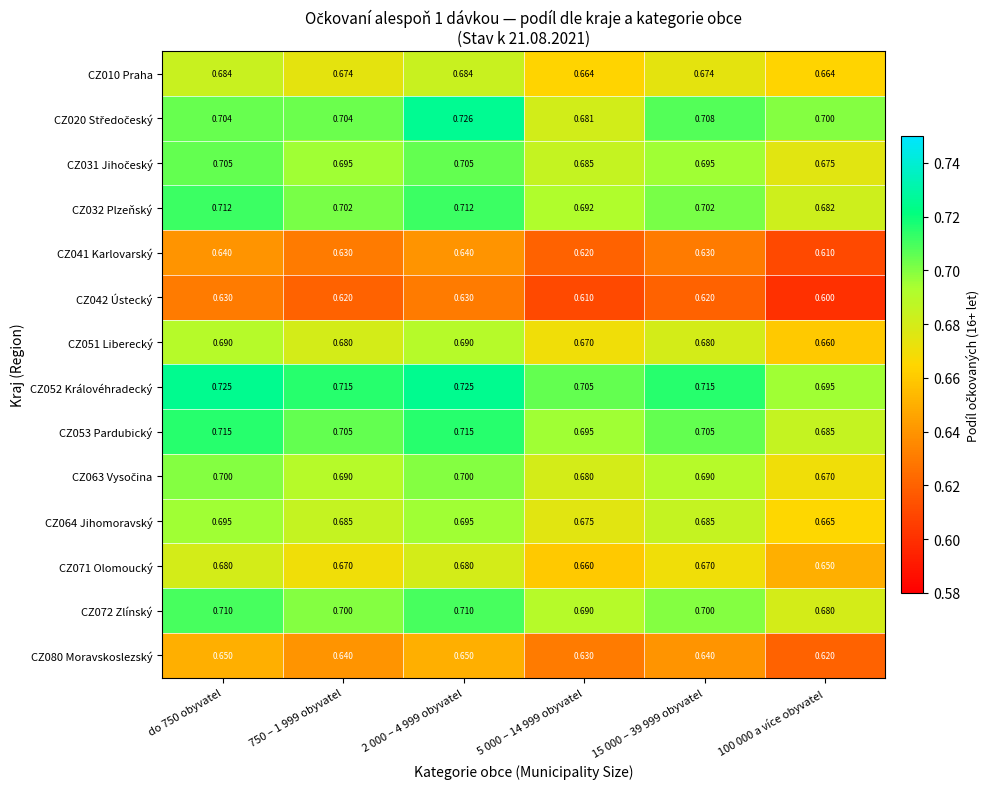

Is the value of CZ042 Ústecký at 2 000 – 4 999 obyvatel greater than the value of CZ032 Plzeňský at 2 000 – 4 999 obyvatel?

No